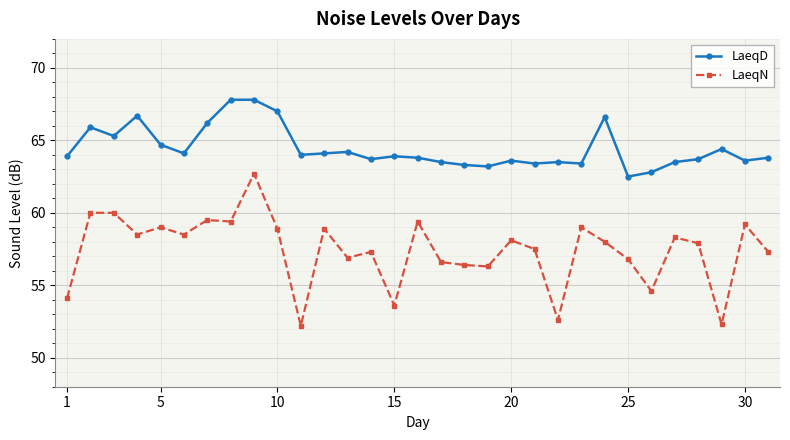

Rank the series by their maximum value, from lowest to highest.

LaeqN, LaeqD